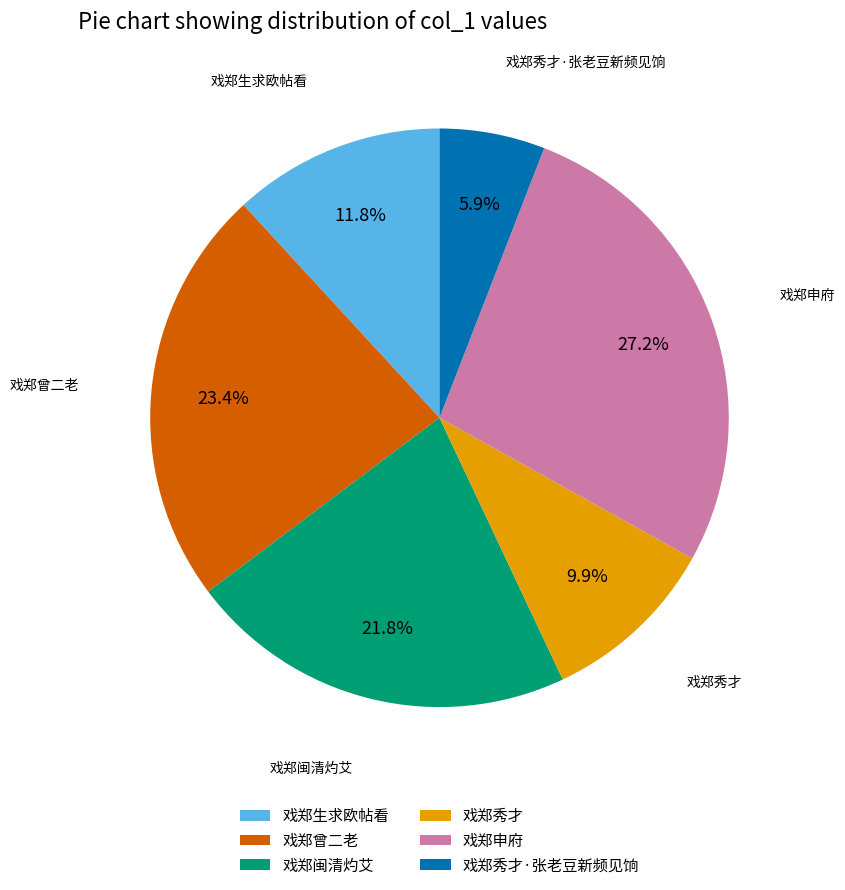

What is the largest slice in the pie chart?

戏郑申府